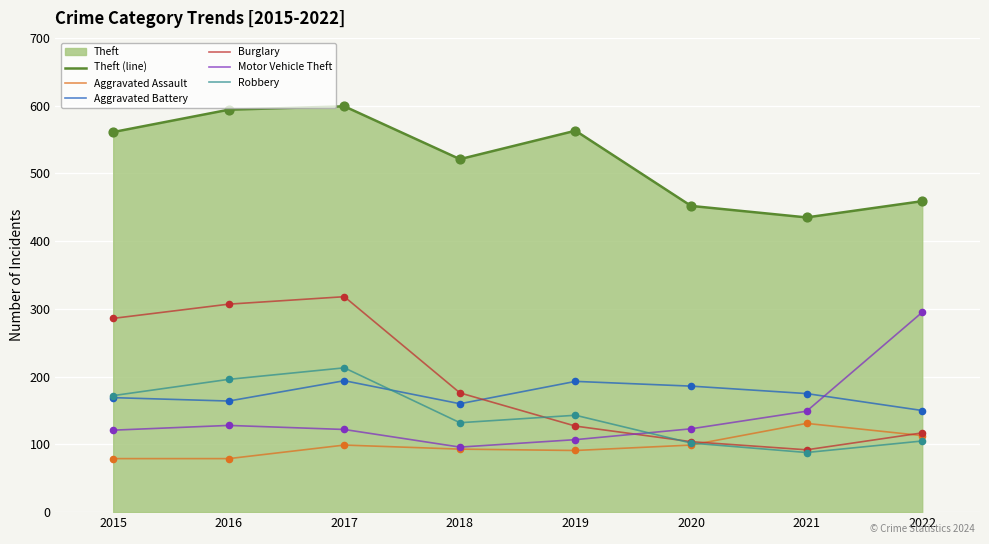

Which series has the largest total across all categories?

Theft (line)